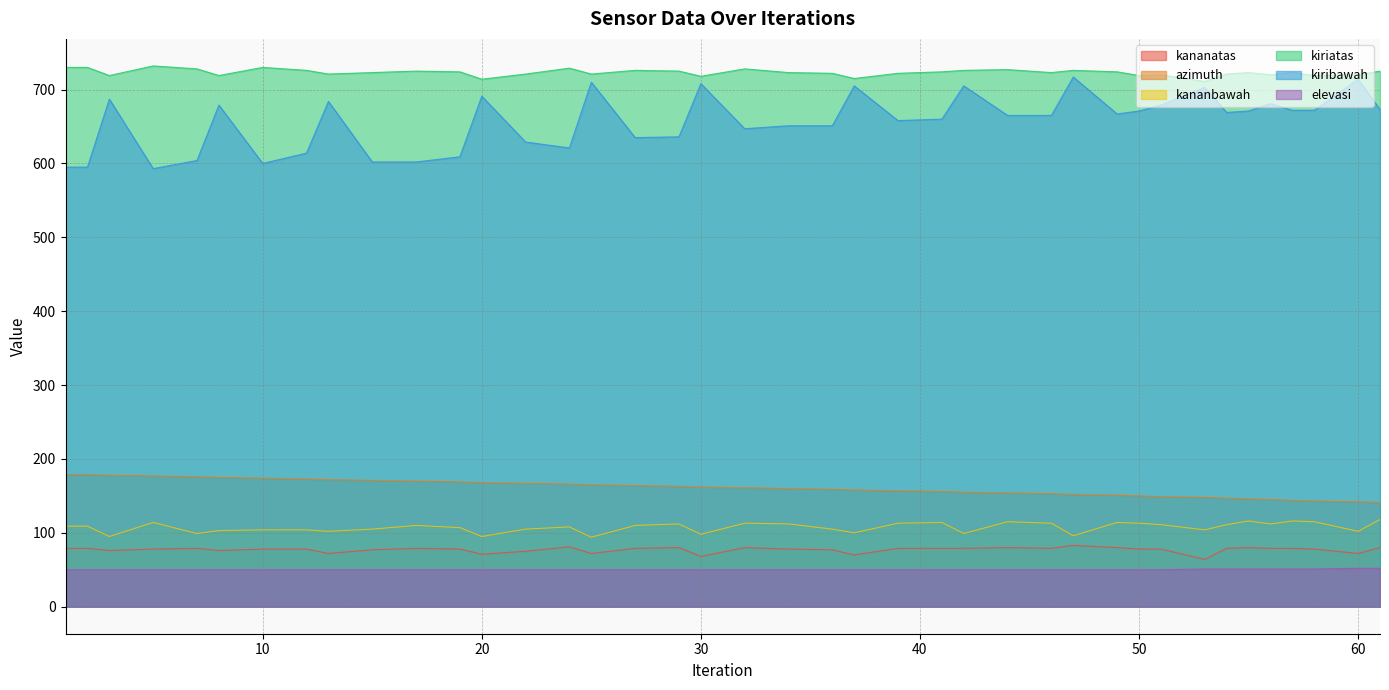

What are all the series names shown in the legend?

kananatas, azimuth, kananbawah, kiriatas, kiribawah, elevasi